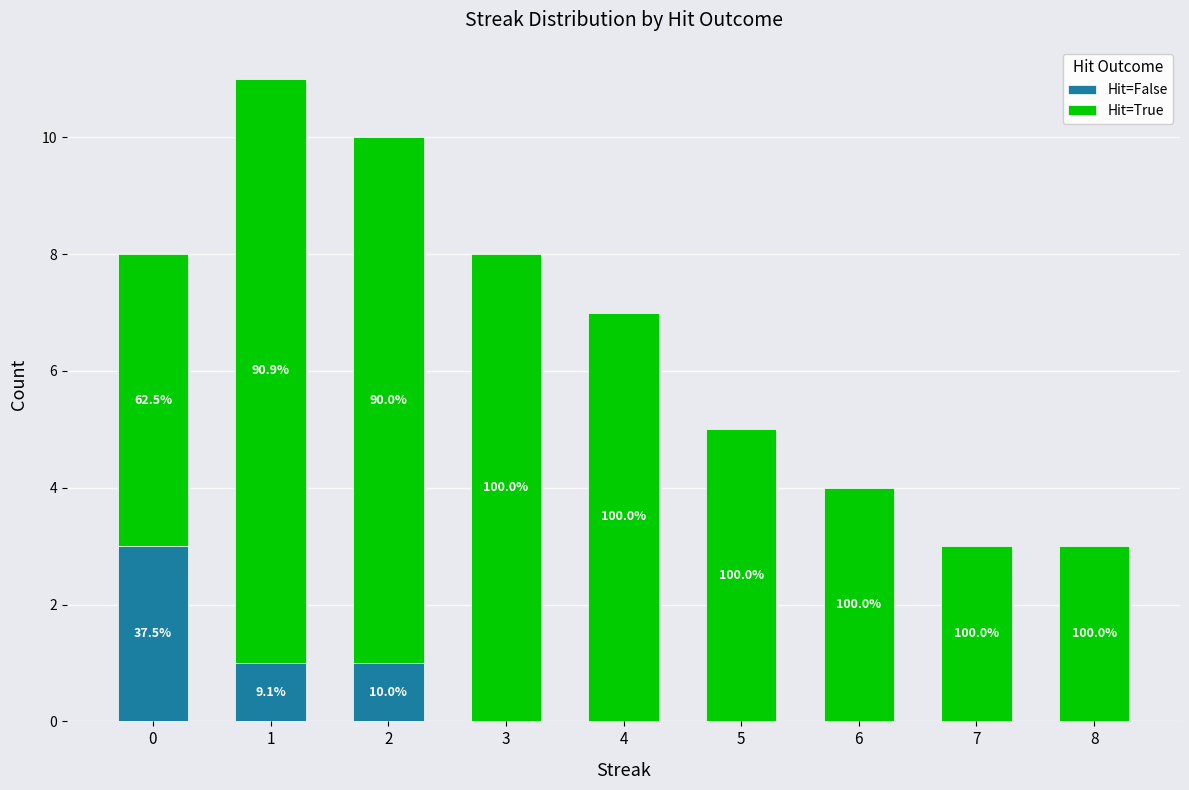

Rank the series at 6 from lowest to highest value.

Hit=False, Hit=True